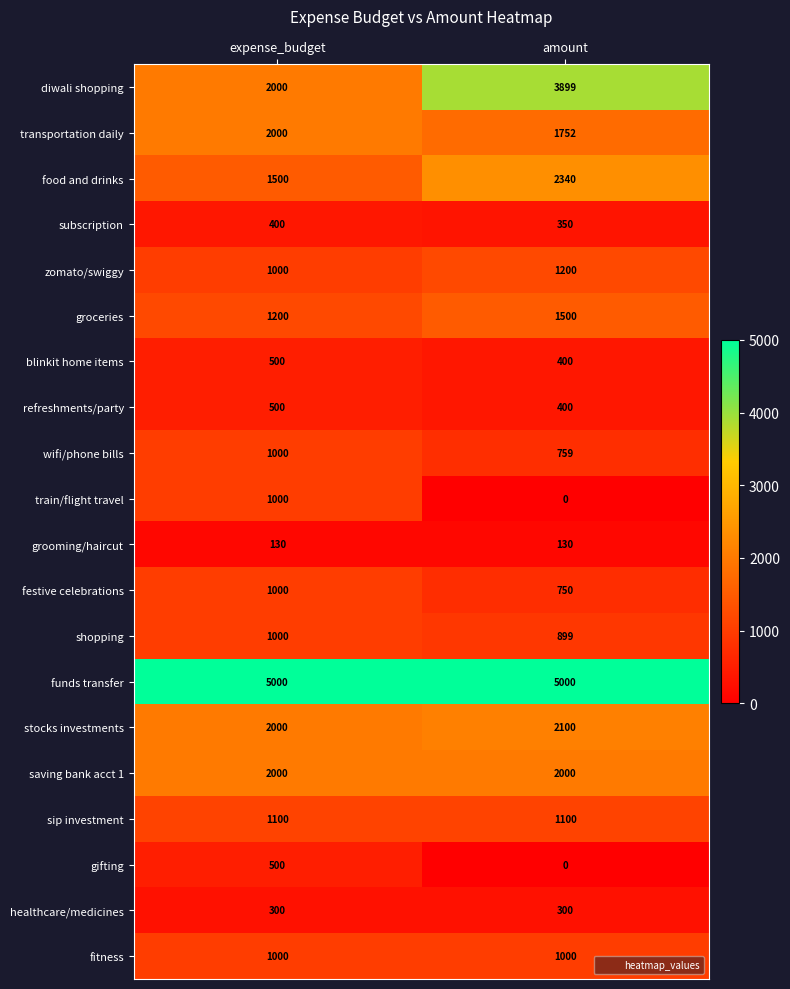

Which series changed the most between expense_budget and amount?

diwali shopping